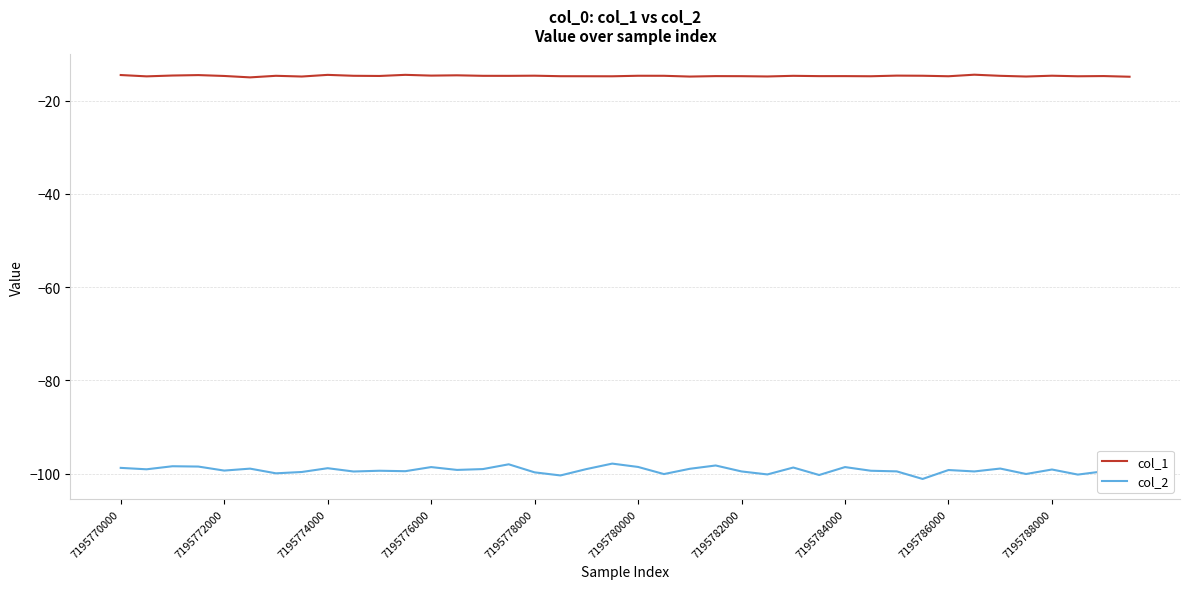

What is the maximum value for col_2?

-97.9